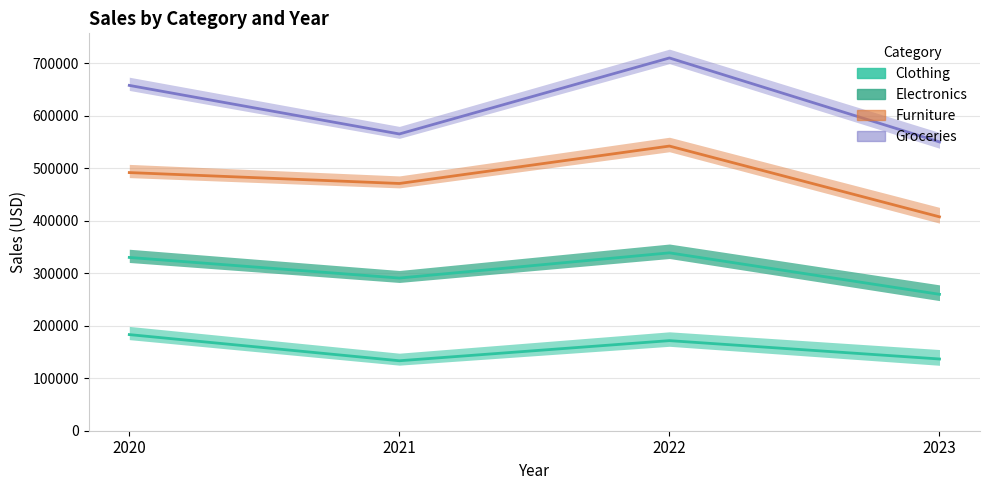

Count the number of data series in this chart.

4